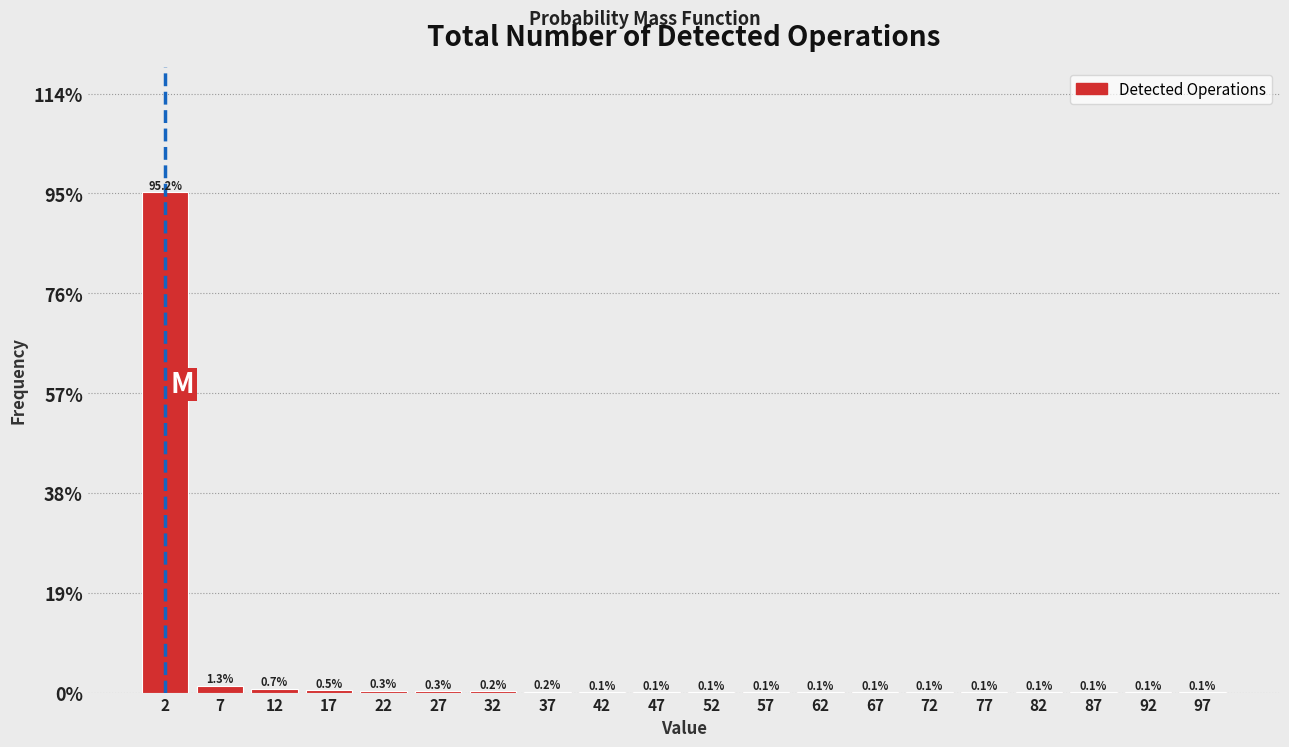

Reading left to right, what are all the values shown in this chart?

2=95.2	7=1.3	12=0.7	17=0.5	22=0.3	27=0.3	32=0.2	37=0.2	42=0.1	47=0.1	52=0.1	57=0.1	62=0.1	67=0.1	72=0.1	77=0.1	82=0.1	87=0.1	92=0.1	97=0.1